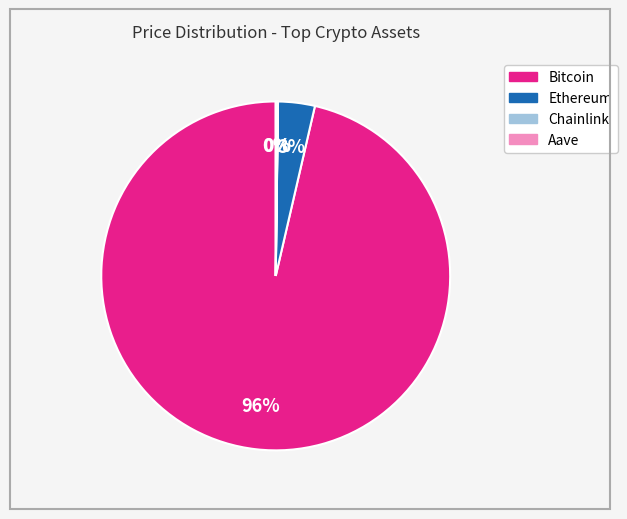

To the nearest percent, what is the average slice percentage?

25%